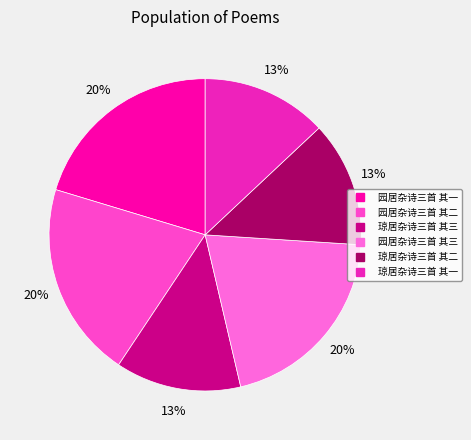

What percentage is the 琼居杂诗三首 其一 slice, to the nearest percent?

13%